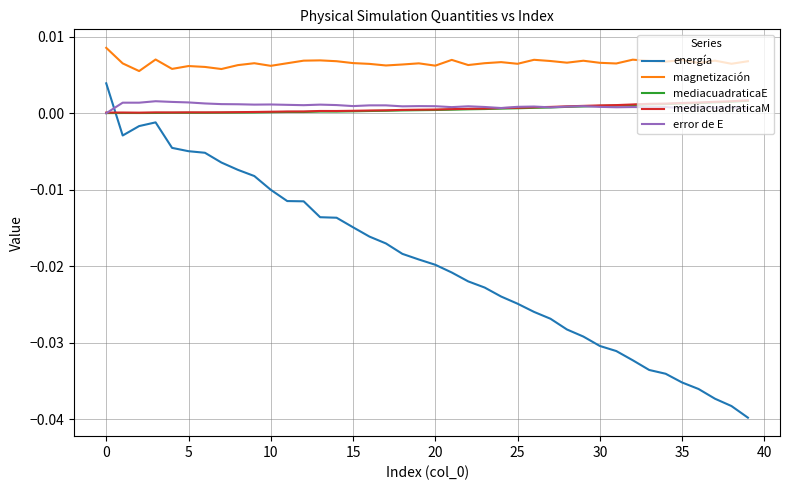

How many lines are shown in the chart?

5